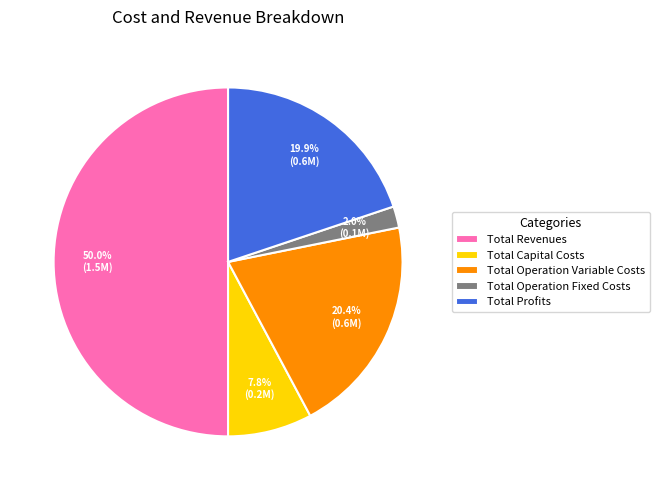

To the nearest percent, what is the average slice percentage?

20%